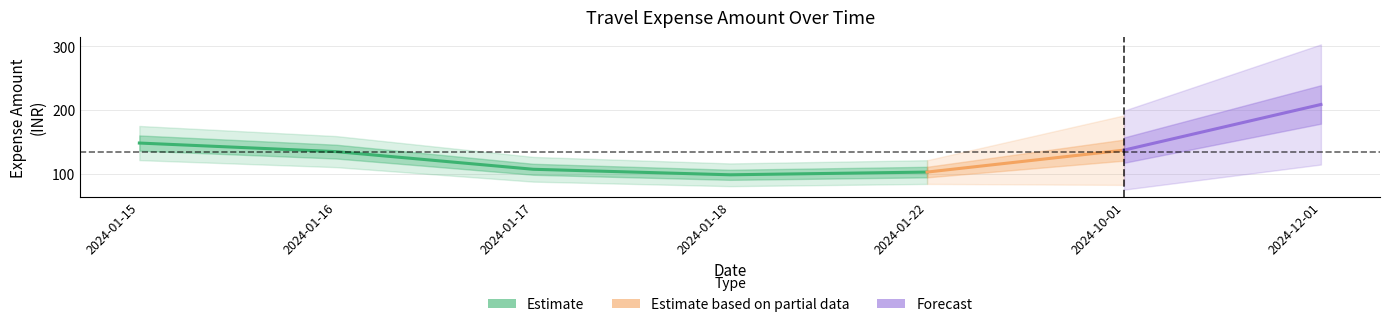

Count the number of categories in the chart.

7